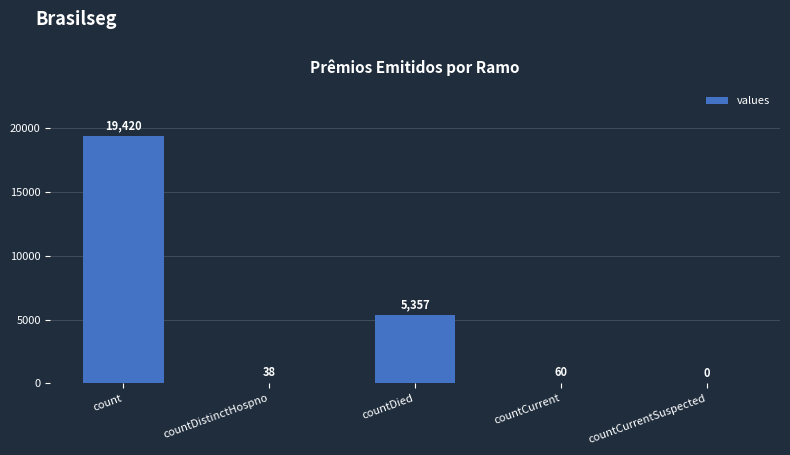

What is the sum of all values?

24875